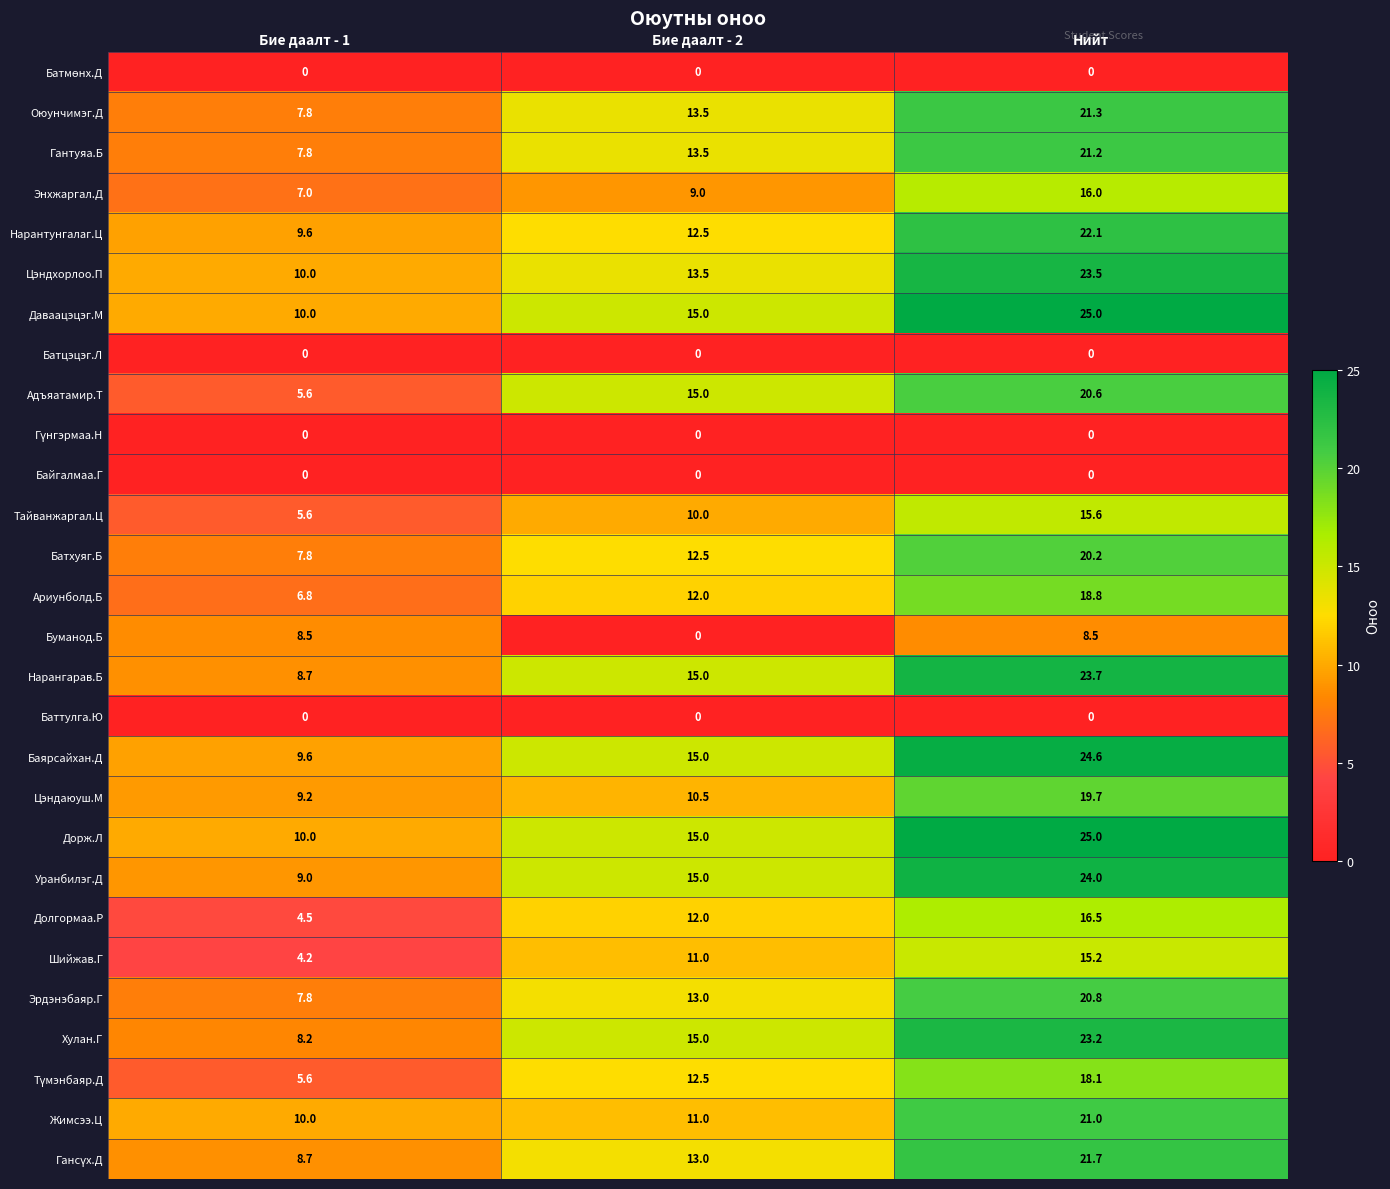

What is the total value across all series at Нийт?

466.3